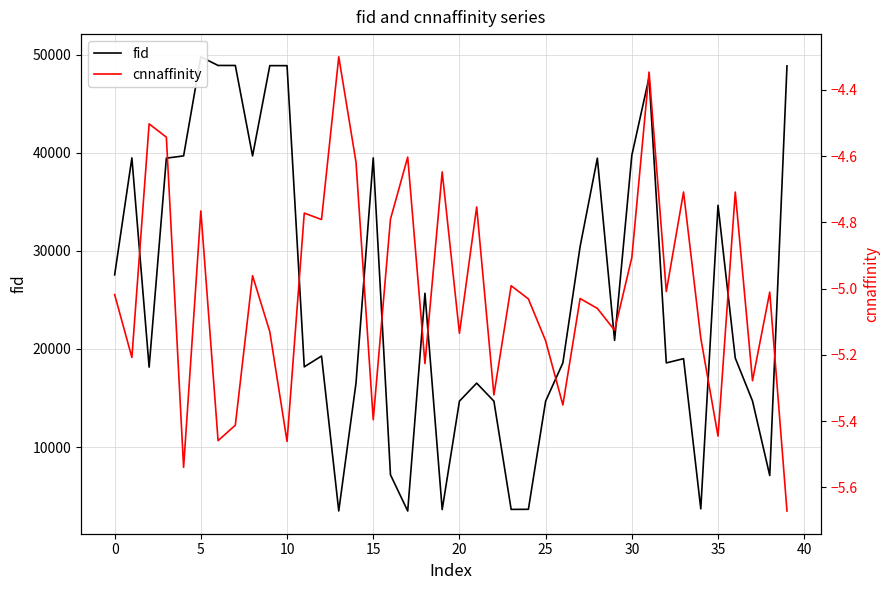

How many values in the cnnaffinity series are below -5?

23